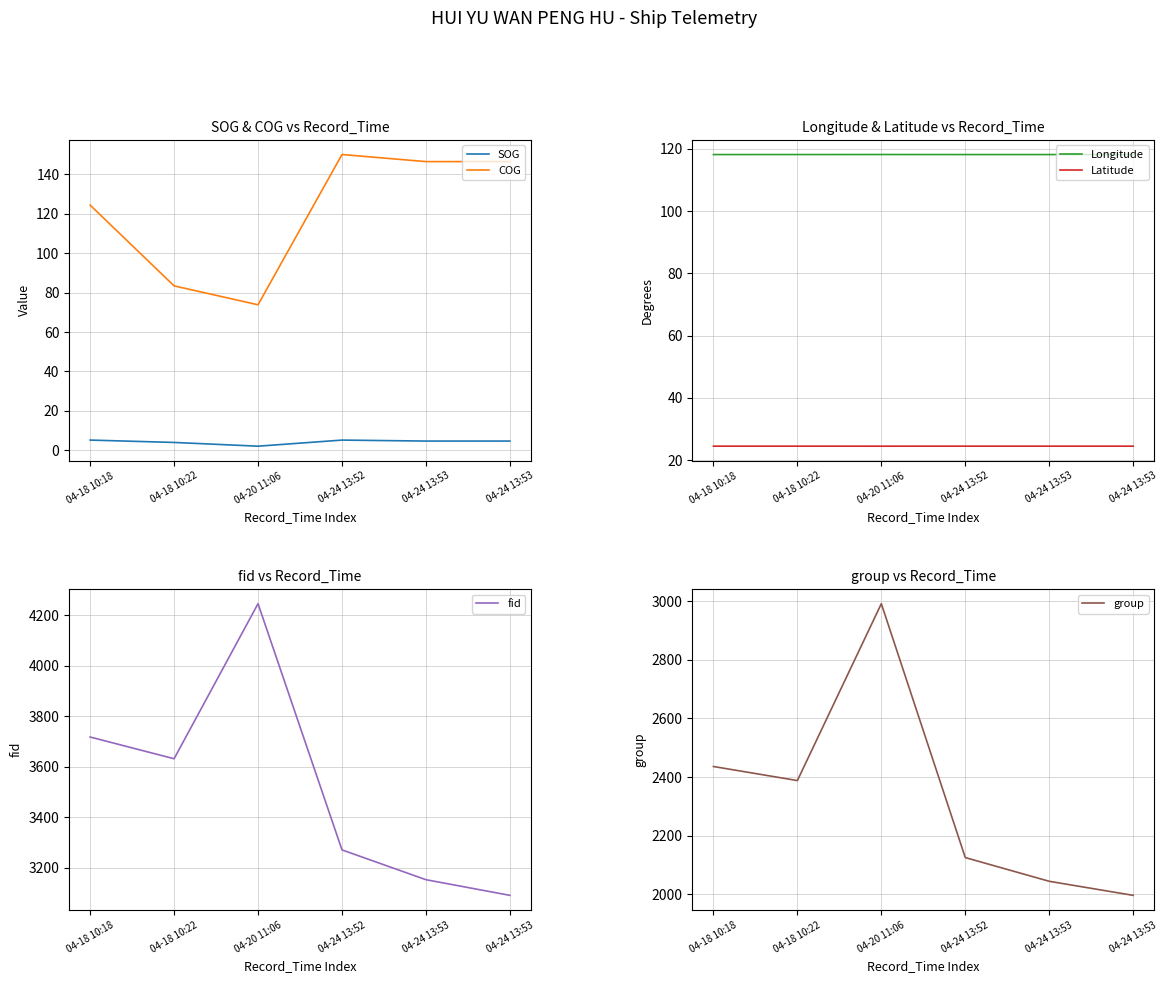

What is the difference between the maximum and minimum values in the SOG series?

3.1